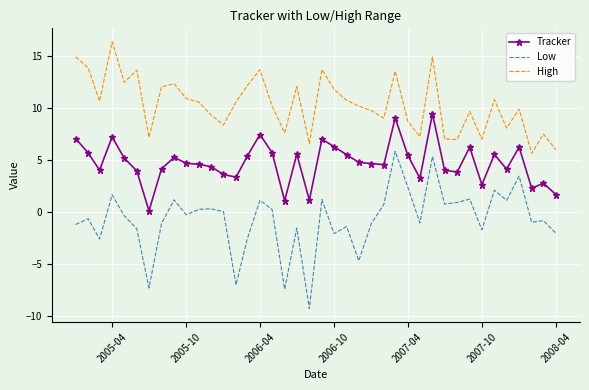

Rank the series by their maximum value, from lowest to highest.

Low, Tracker, High